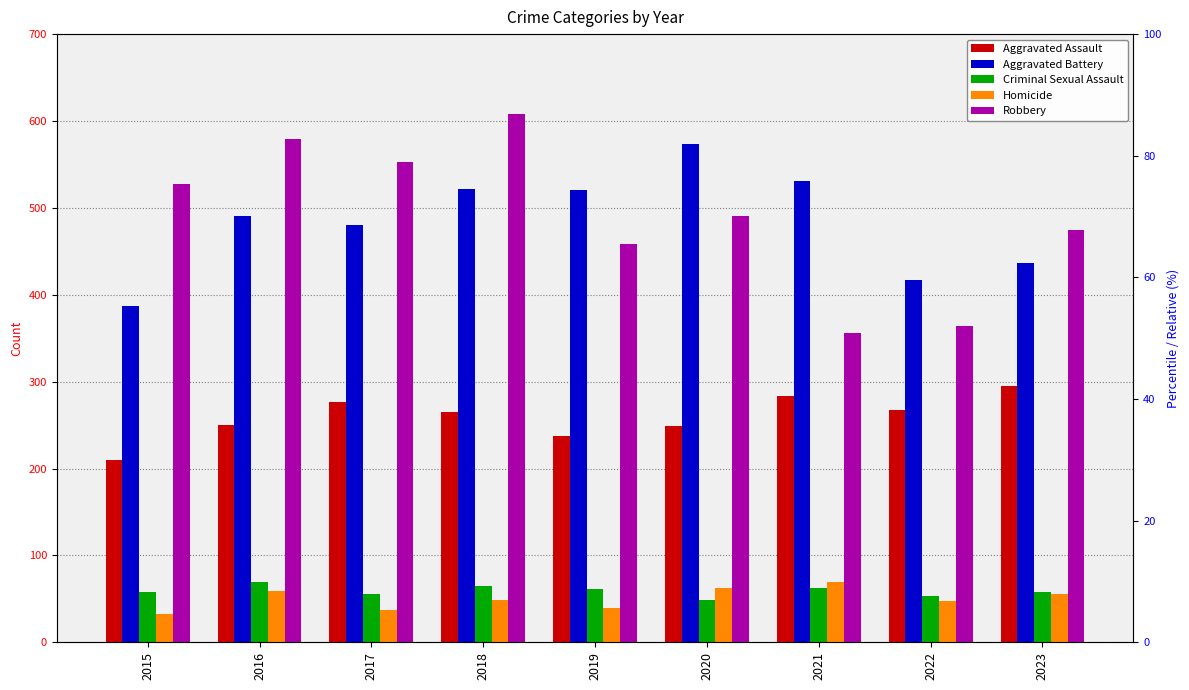

Which series has the largest total across all categories?

Robbery